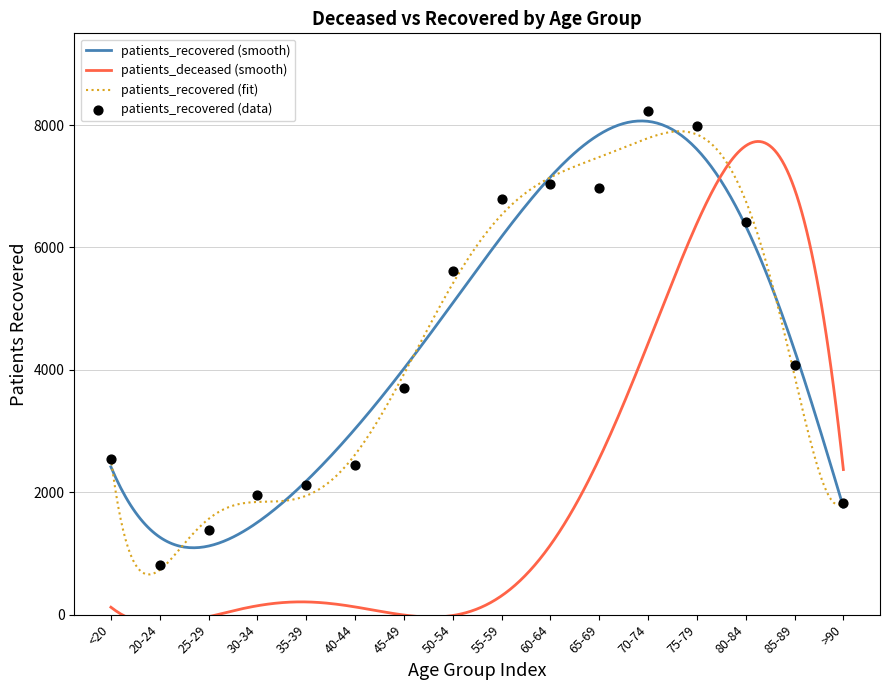

What is the change in value from 45-49 to 55-59?

+3082